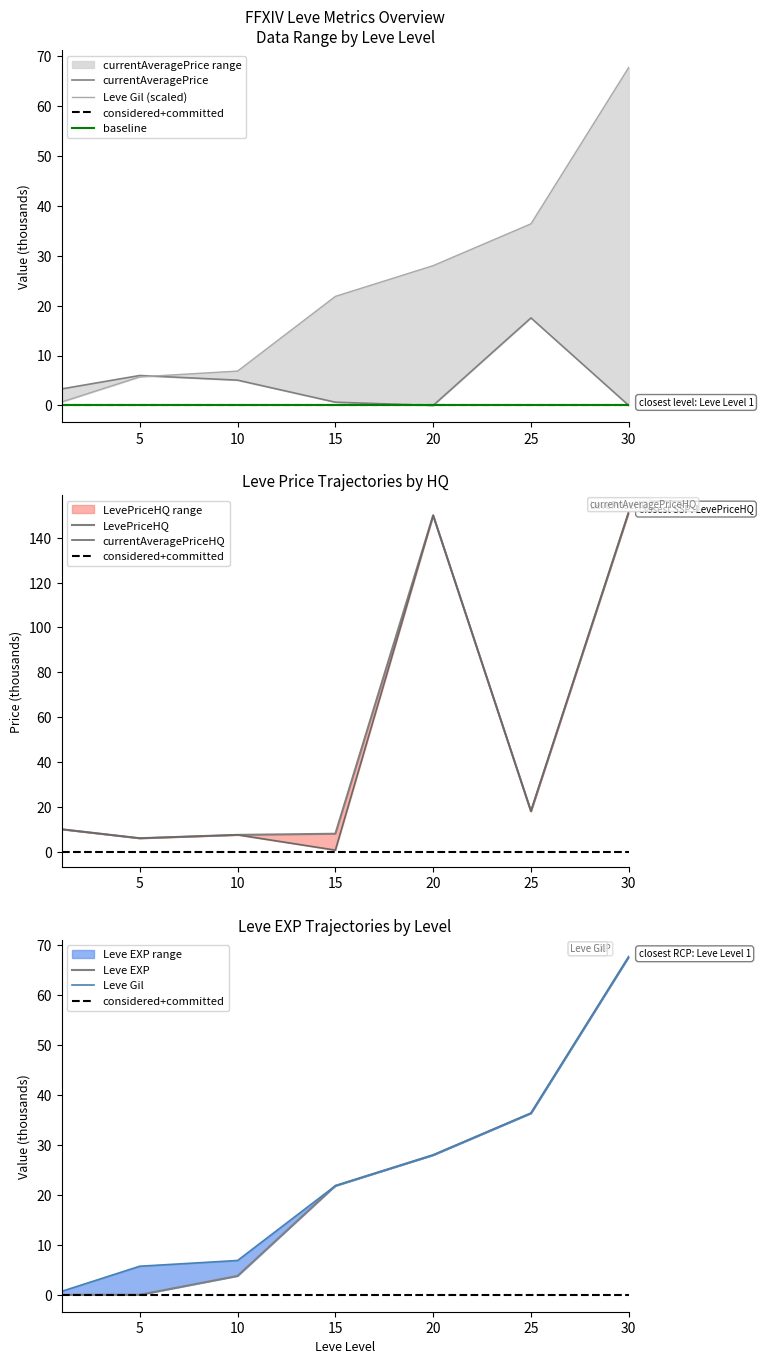

Does the chart have visible grid lines?

No